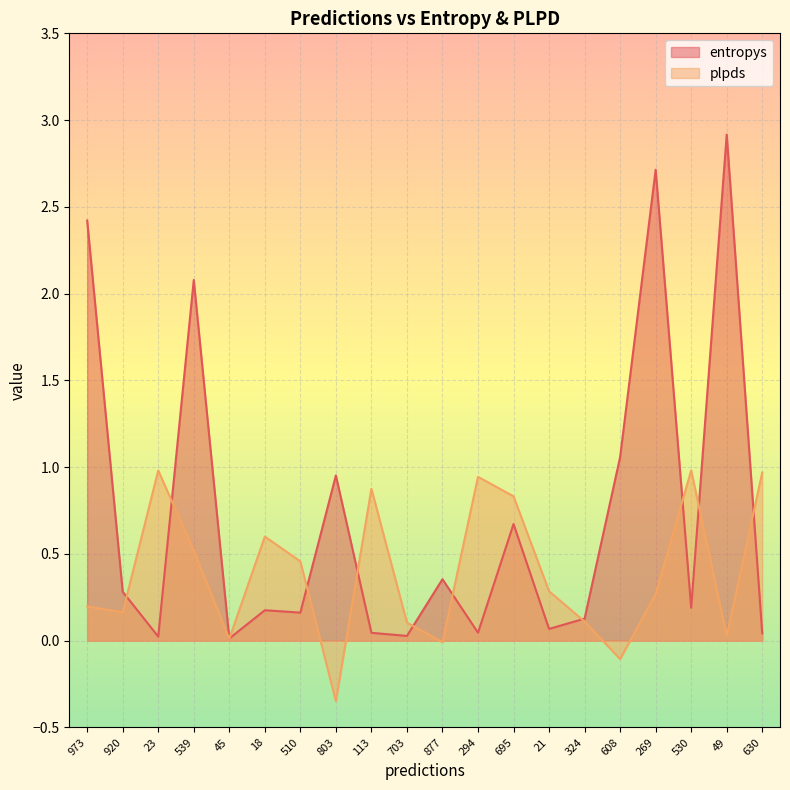

How many data points does each series have?

20